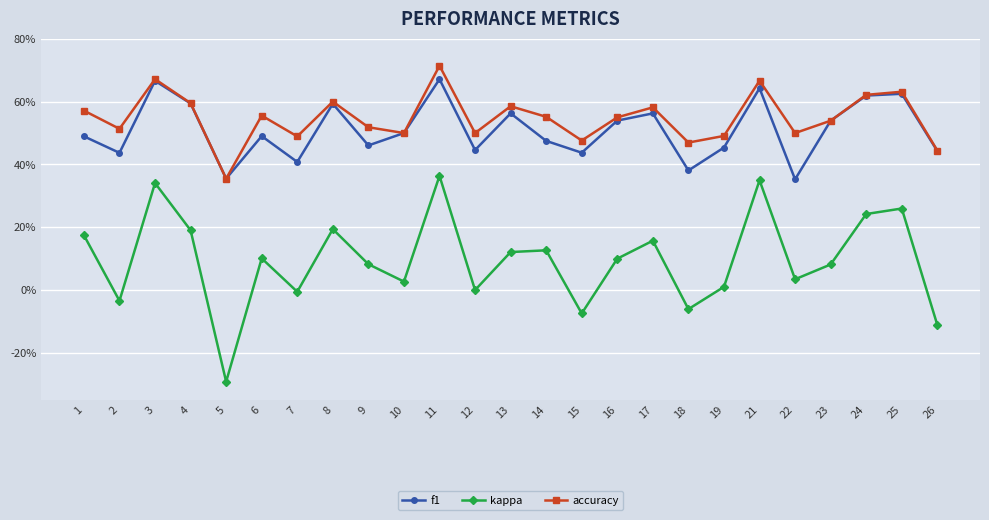

Reading left to right, what are all the values shown in this chart?

f1: 0.5	0.4	0.7	0.6	0.4	0.5	0.4	0.6	0.5	0.5	0.7	0.4	0.6	0.5	0.4	0.5	0.6	0.4	0.5	0.6	0.4	0.5	0.6	0.6	0.4
kappa: 0.2	-0.0	0.3	0.2	-0.3	0.1	-0.0	0.2	0.1	0.0	0.4	0.0	0.1	0.1	-0.1	0.1	0.2	-0.1	0.0	0.3	0.0	0.1	0.2	0.3	-0.1
accuracy: 0.6	0.5	0.7	0.6	0.4	0.6	0.5	0.6	0.5	0.5	0.7	0.5	0.6	0.6	0.5	0.6	0.6	0.5	0.5	0.7	0.5	0.5	0.6	0.6	0.4